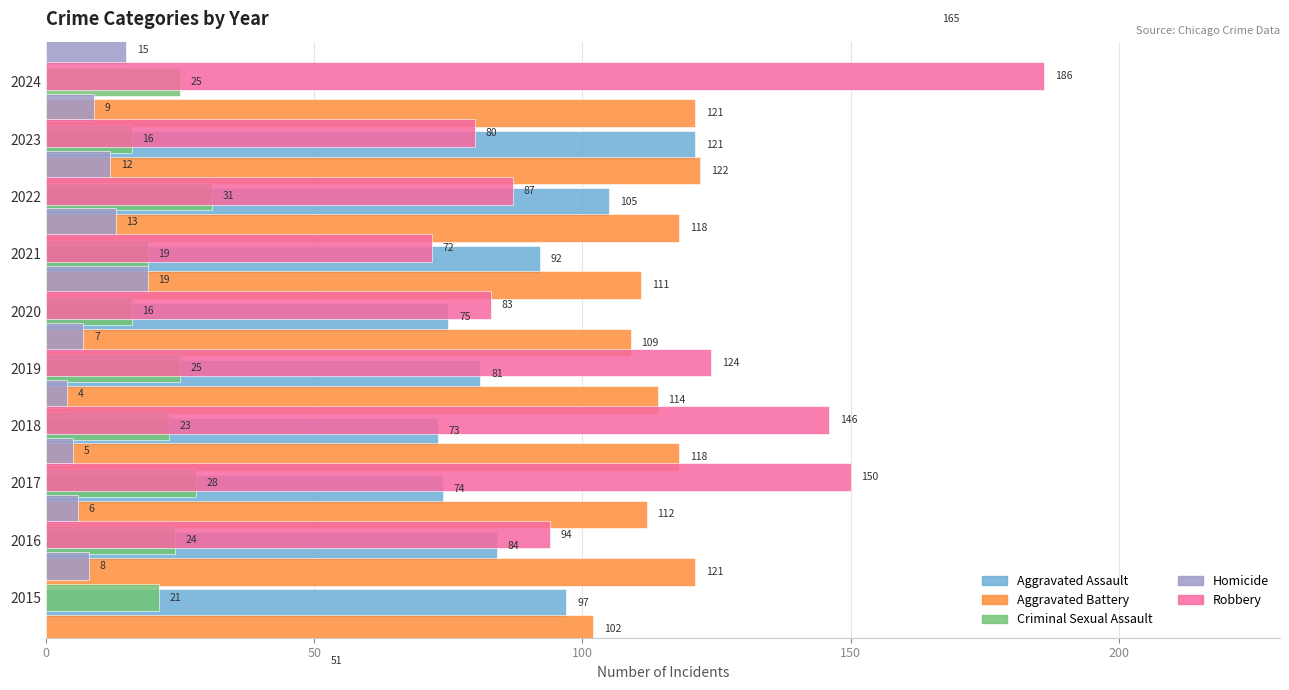

Which series has the widest spread of values?

Robbery